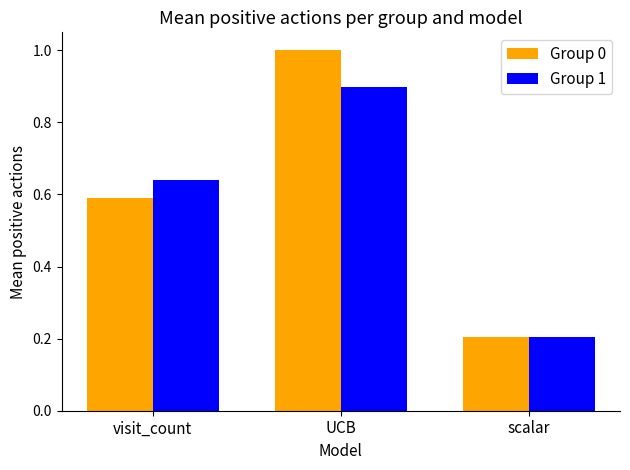

What is the sum of the Group 0 values at visit_count and scalar?

0.8